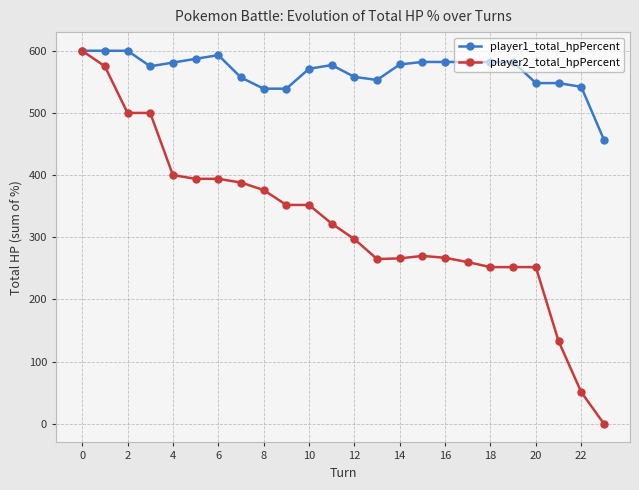

Rank the series by their average value, from lowest to highest.

player2_total_hpPercent, player1_total_hpPercent